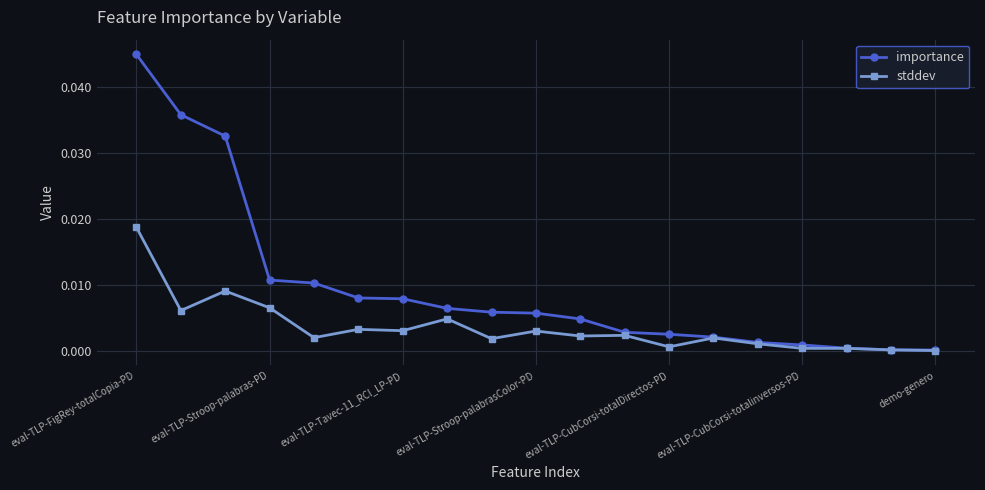

True or false: stddev has more than 2 interior local peaks.

True